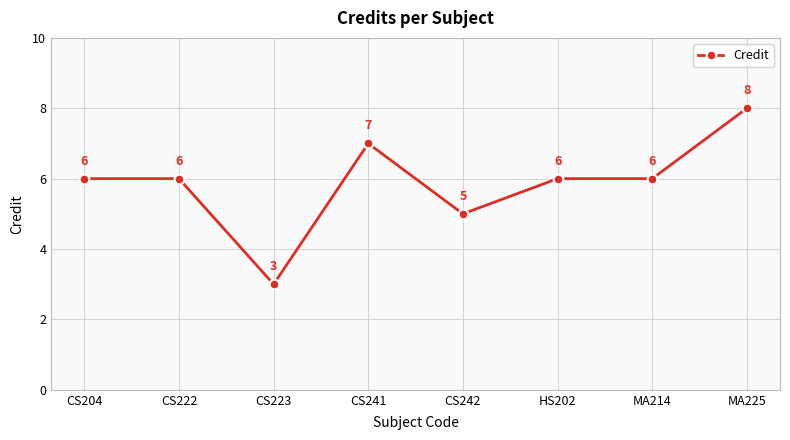

Which category has the lowest value across all series?

CS223